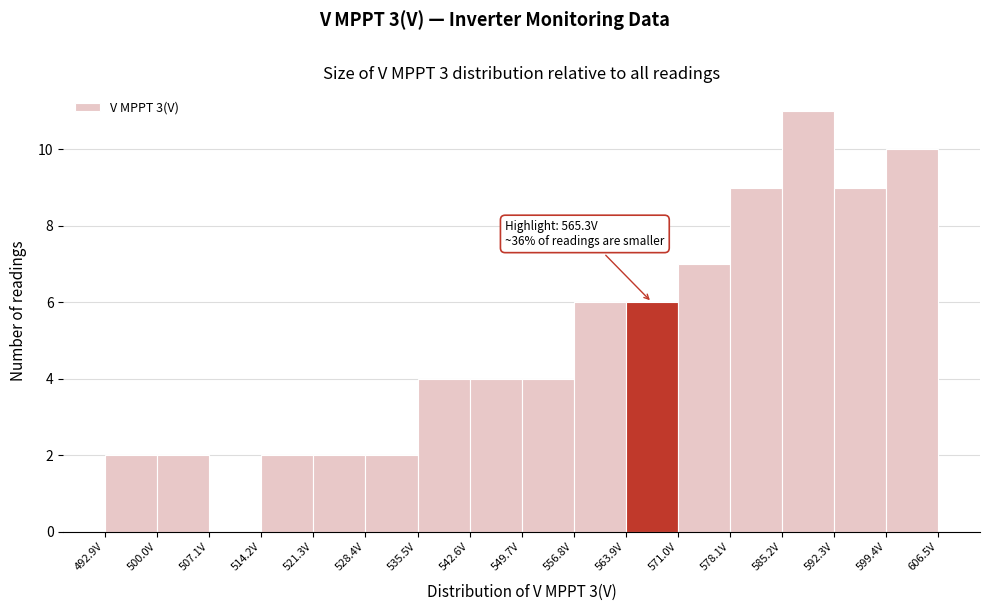

Which range on the x-axis has the tallest bar?

585.2 to 592.3